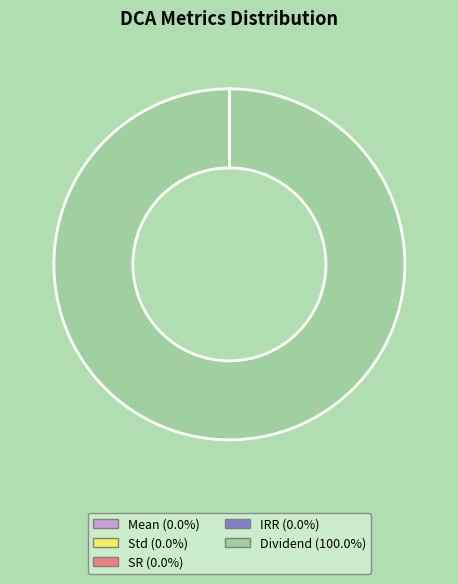

What is the majority slice?

Dividend